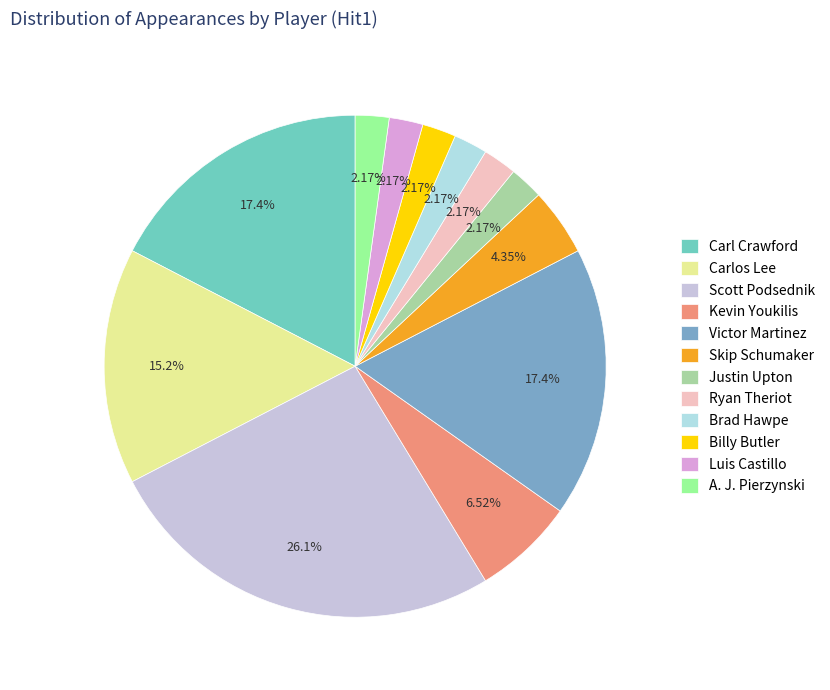

Which category has the biggest portion of the pie?

Scott Podsednik